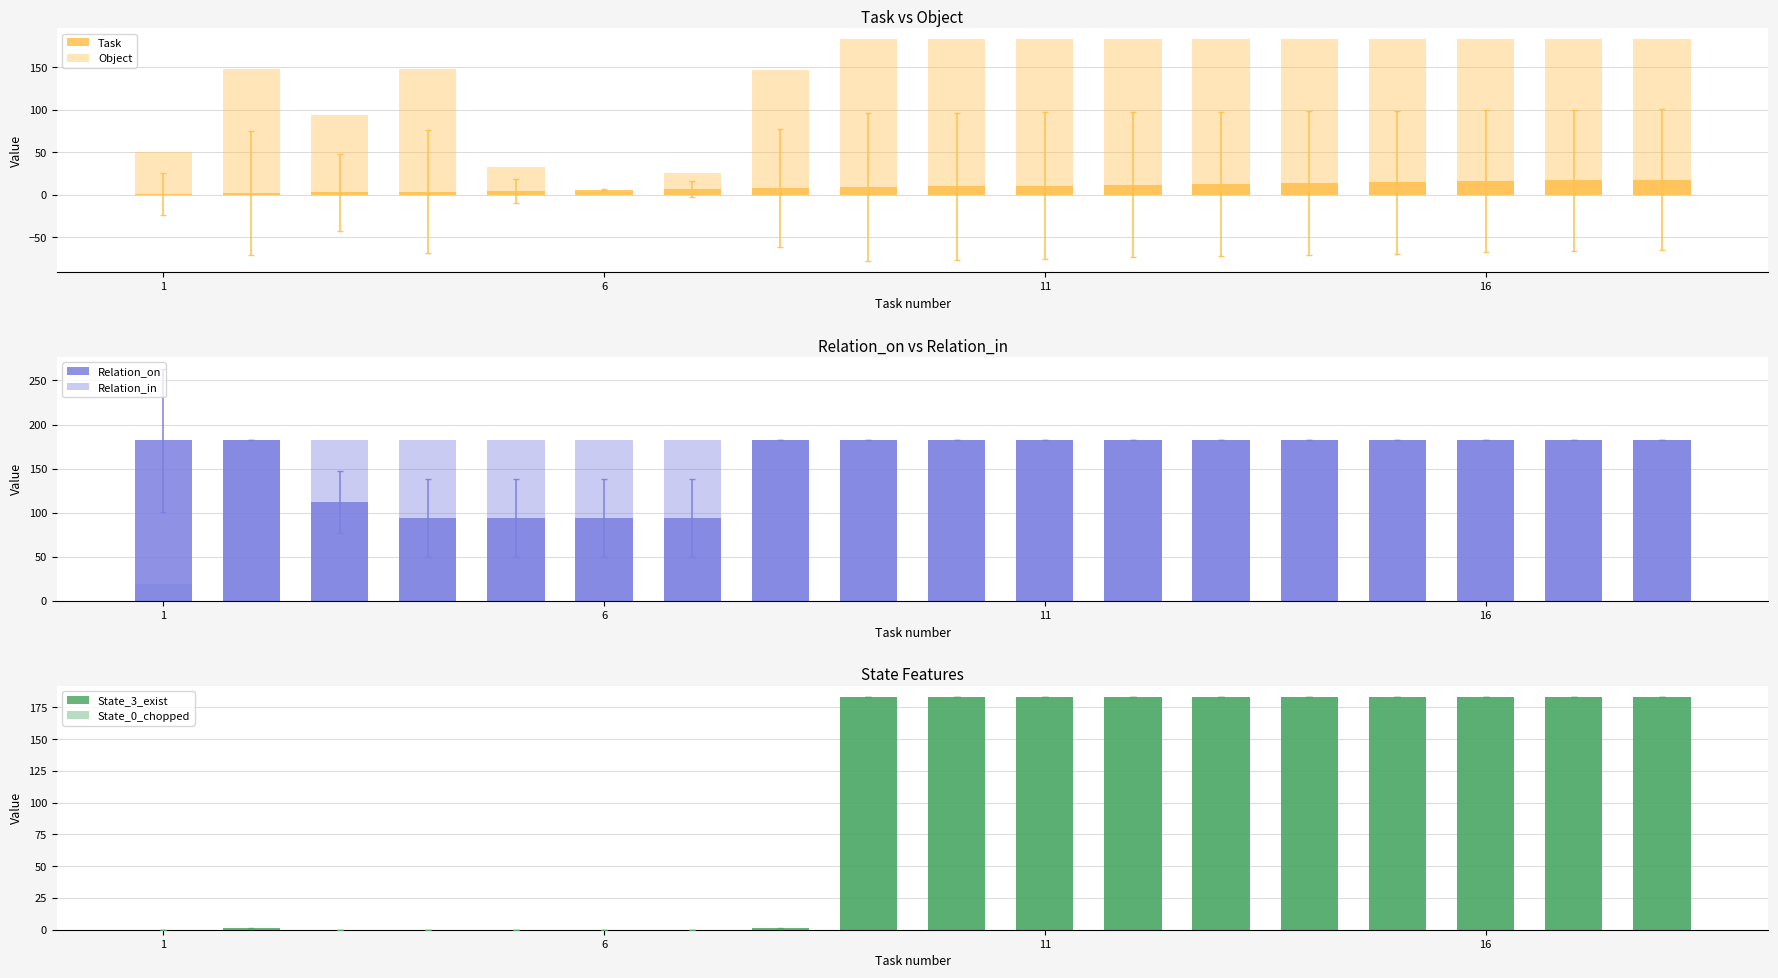

How many values in the Task series exceed 10?

8